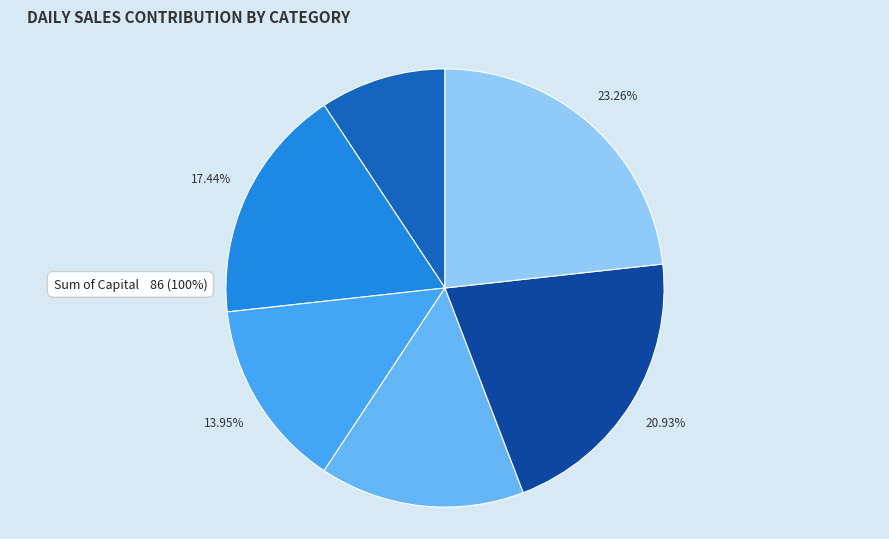

How many segments does this pie chart have?

6